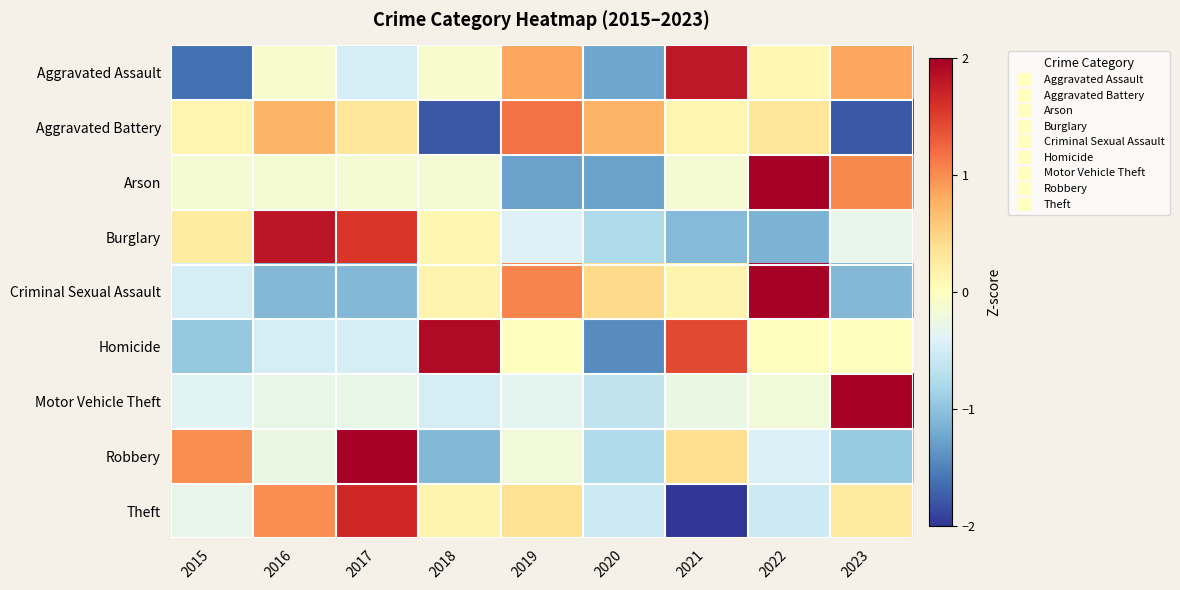

At which category is the sum across all series the highest?

2017